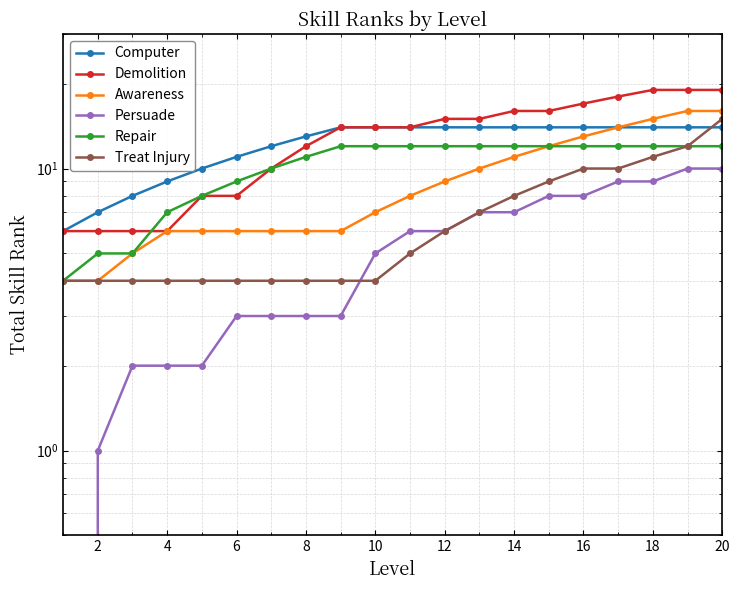

List the series in order of their peak value, lowest first.

Persuade, Repair, Computer, Treat Injury, Awareness, Demolition